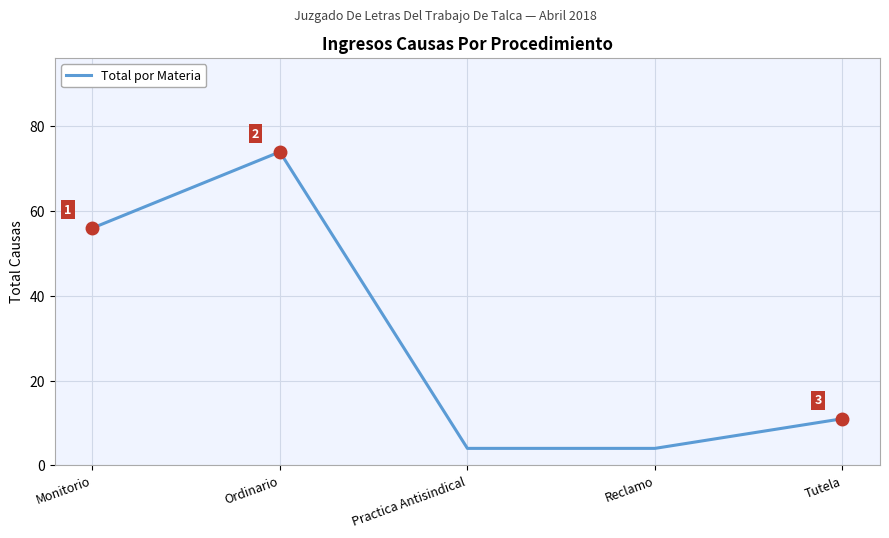

What is the maximum value shown in the chart?

74